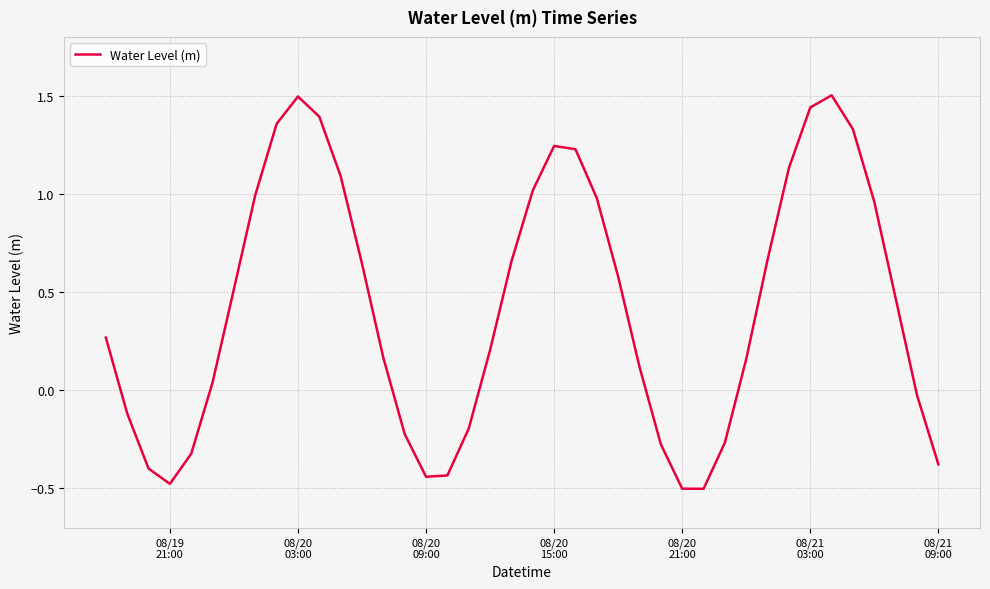

What is the minimum value shown in the chart?

-0.5